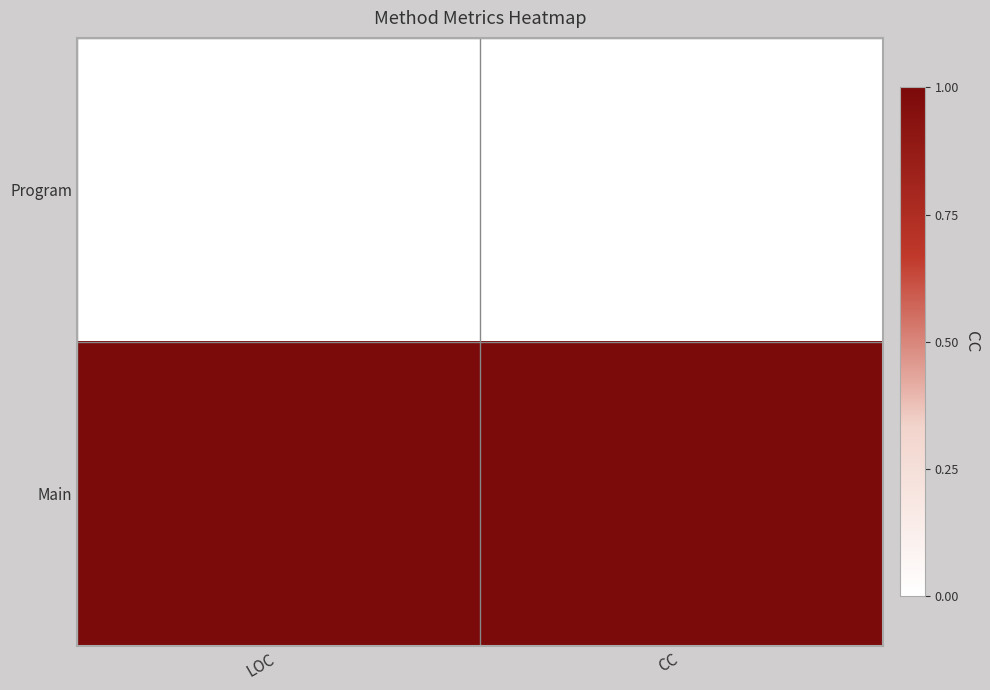

What is the total value across all series at LOC?

1.0